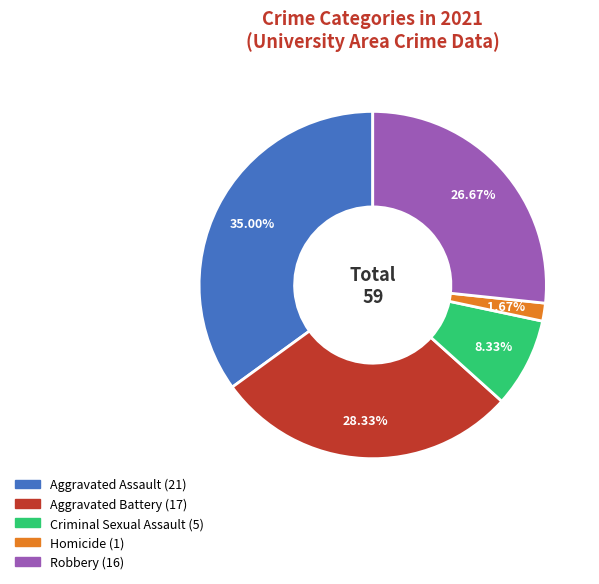

Is there any slice that represents more than half of the pie?

No